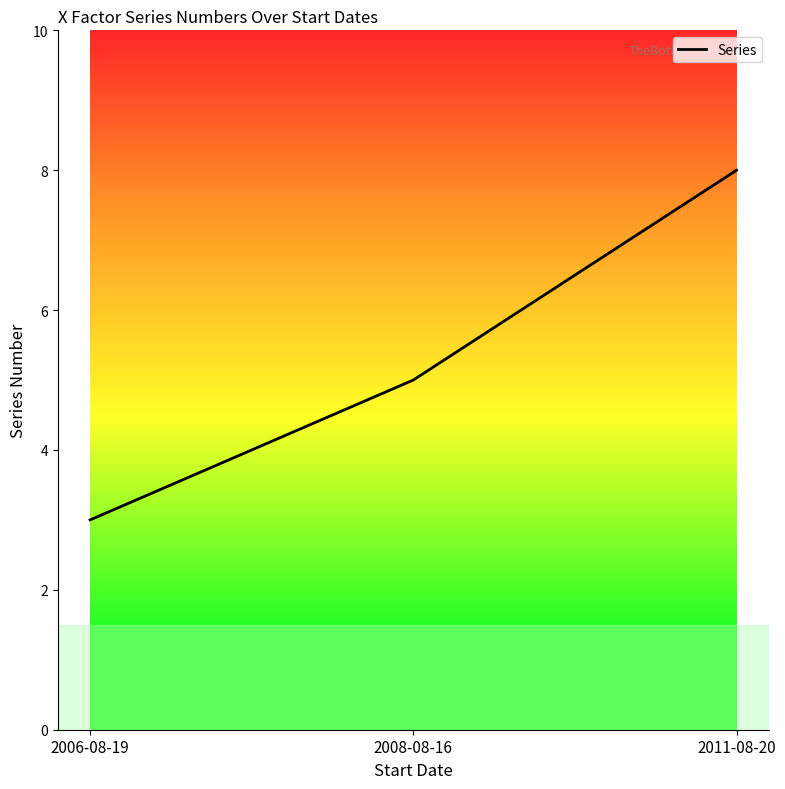

List the labels in order of value, smallest first.

2006-08-19, 2008-08-16, 2011-08-20